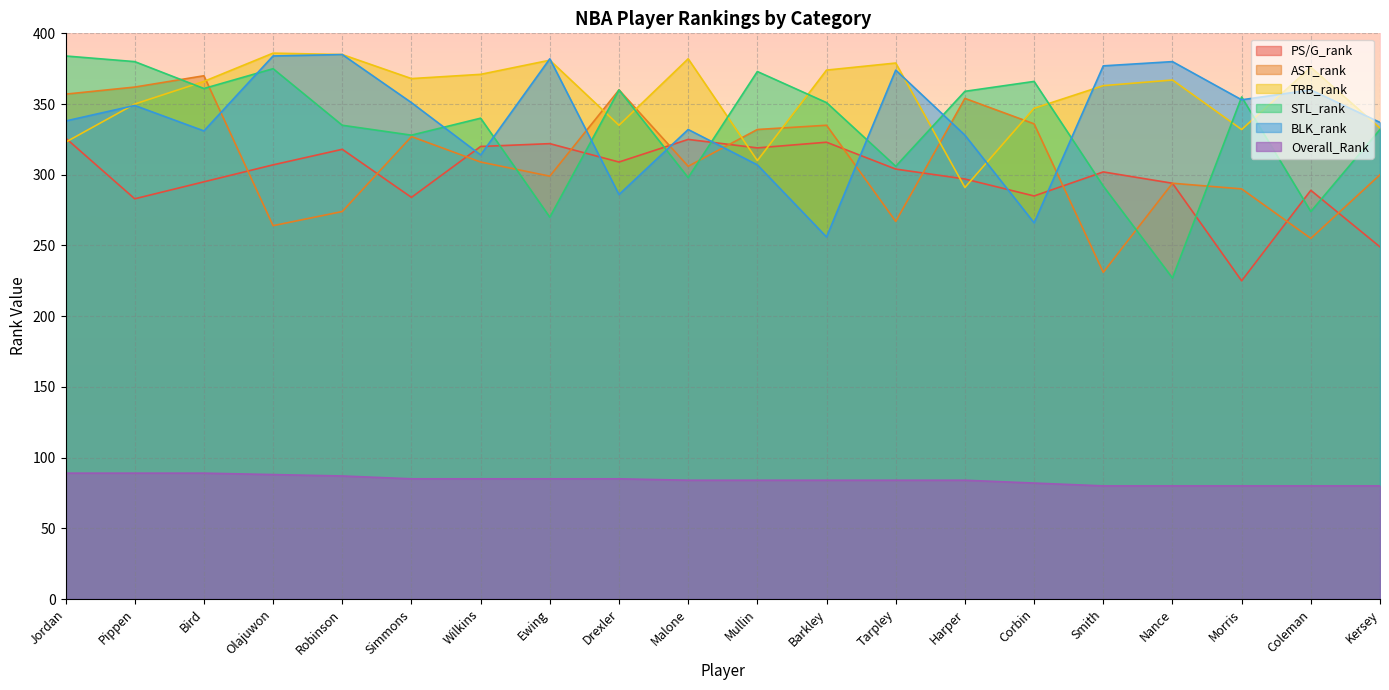

What is the label of the 11th point from the right?

Malone